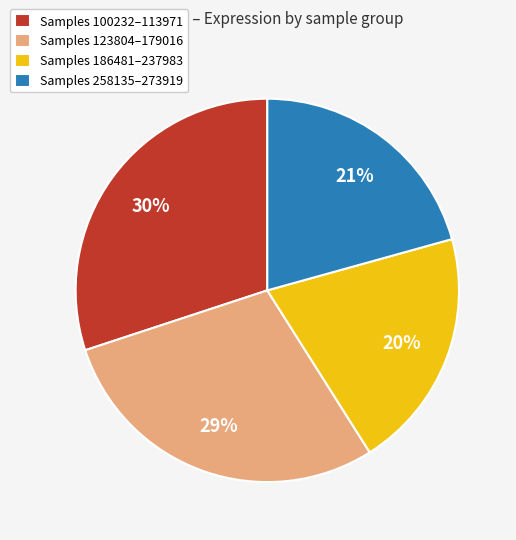

What is the largest slice in the pie chart?

Samples 100232–113971